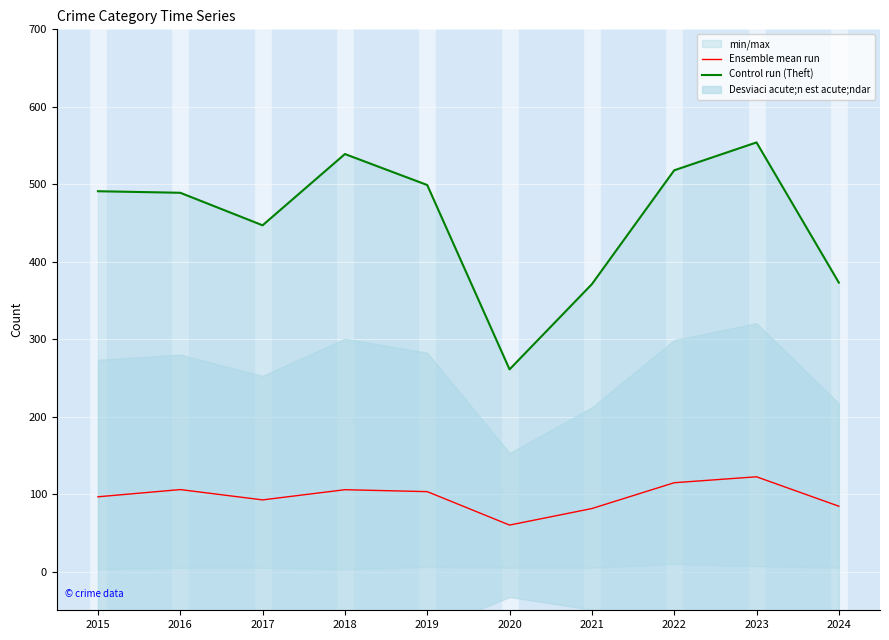

Which has a higher value, 2015 or 2022?

2022